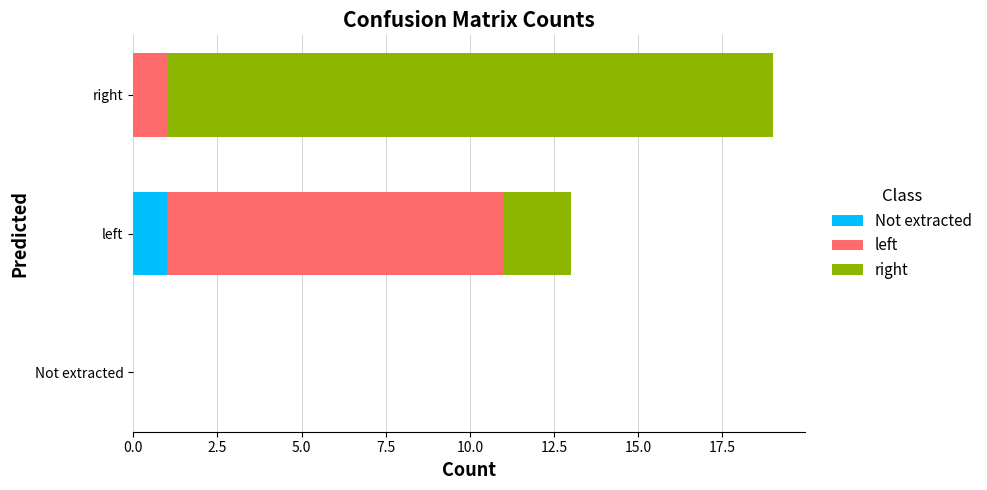

Is it true that Not extracted equals 0 at Not extracted?

True